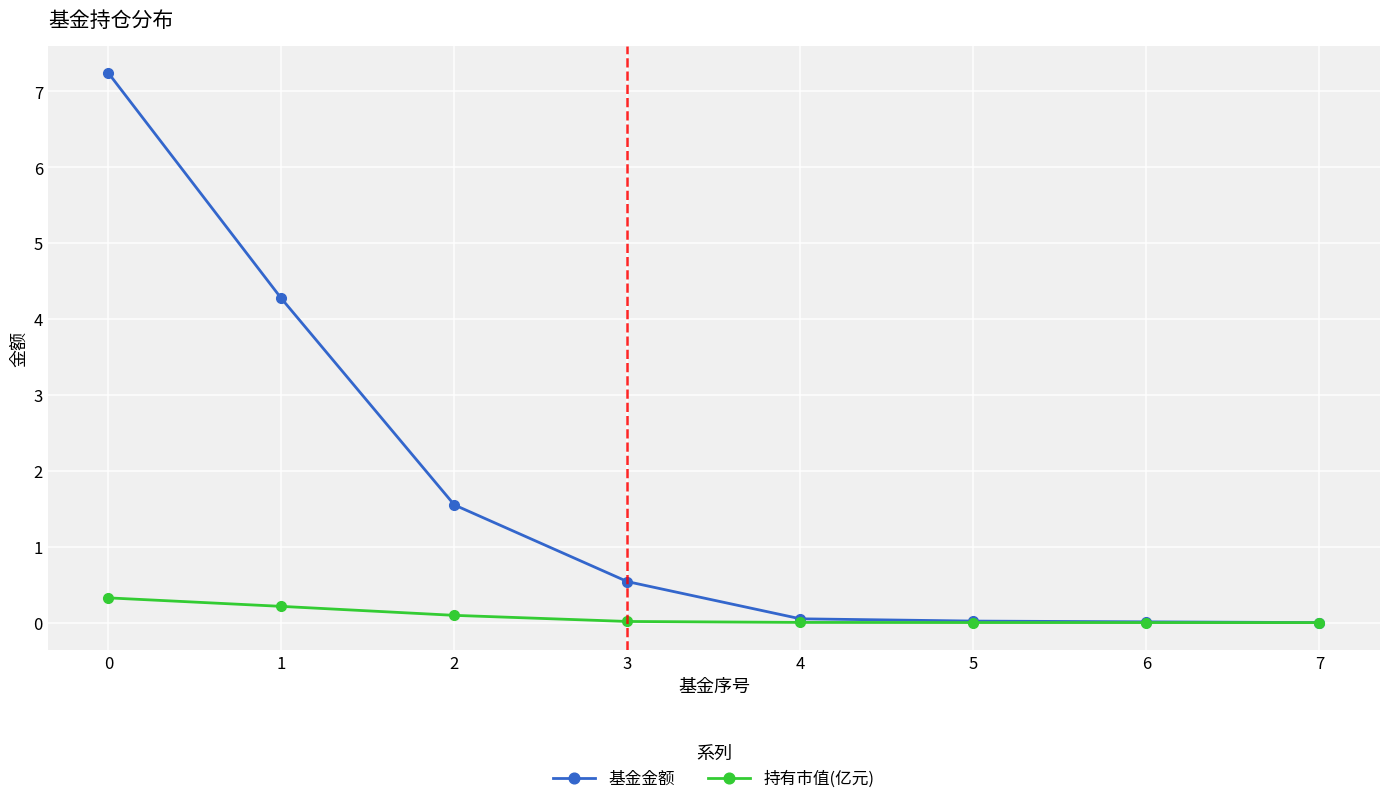

Count the number of data series in this chart.

2